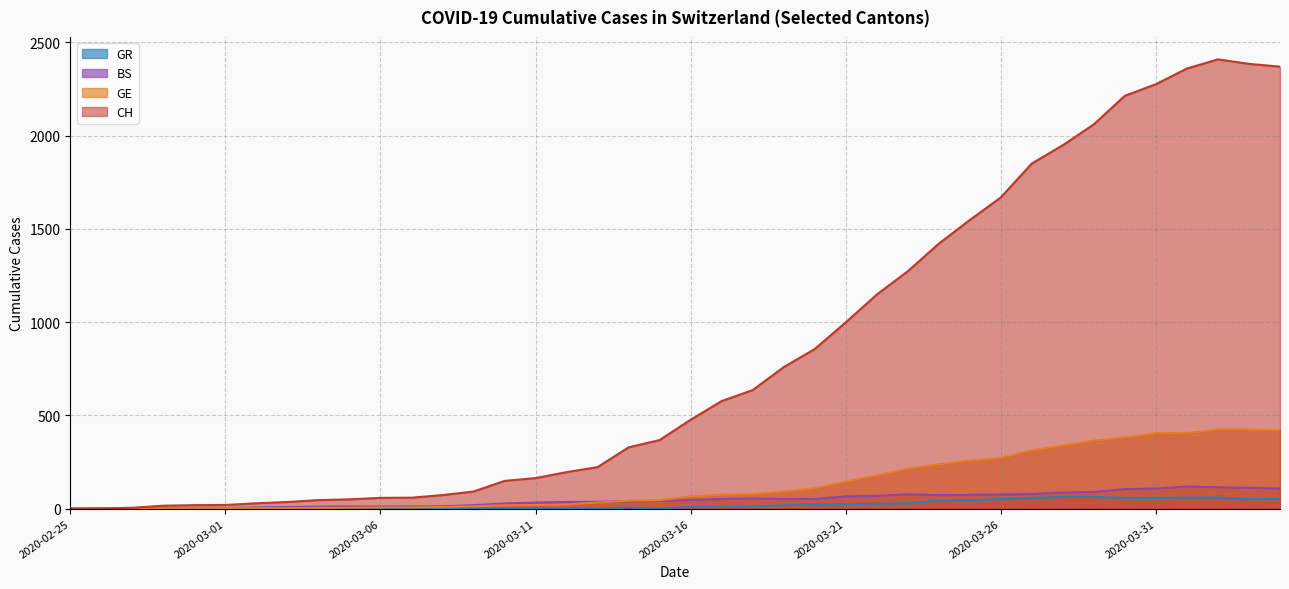

The CH series shows 59 at 2020-03-07. True or false?

True